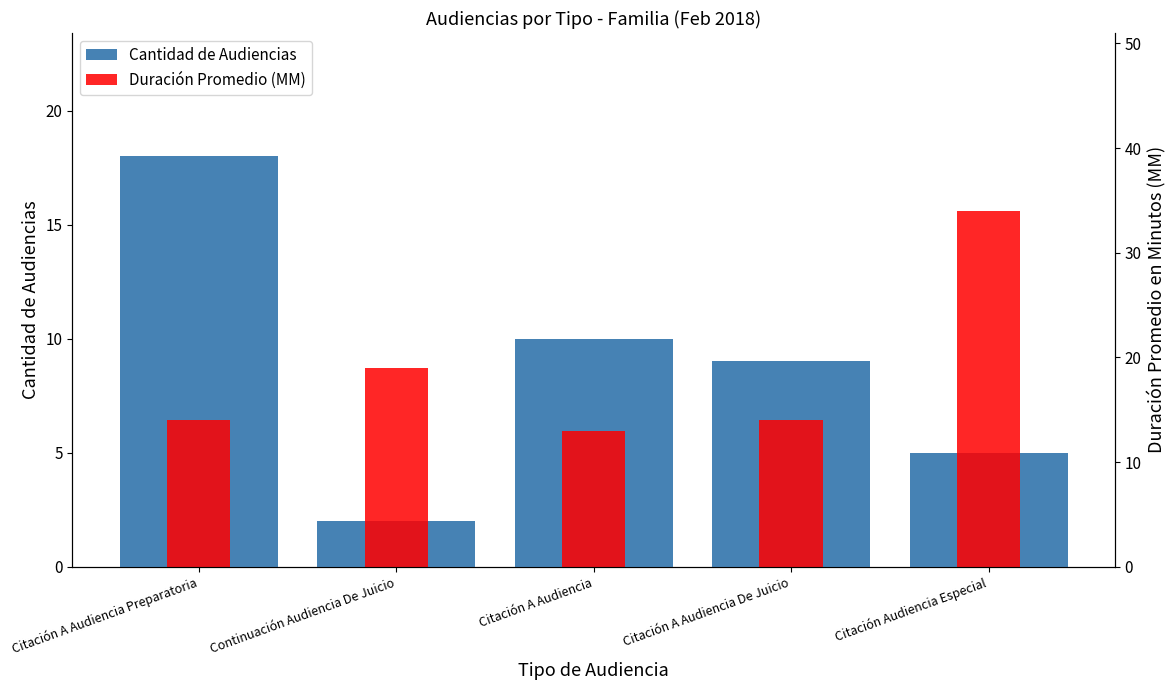

What is the lowest value of the Duración Promedio (MM) series?

13